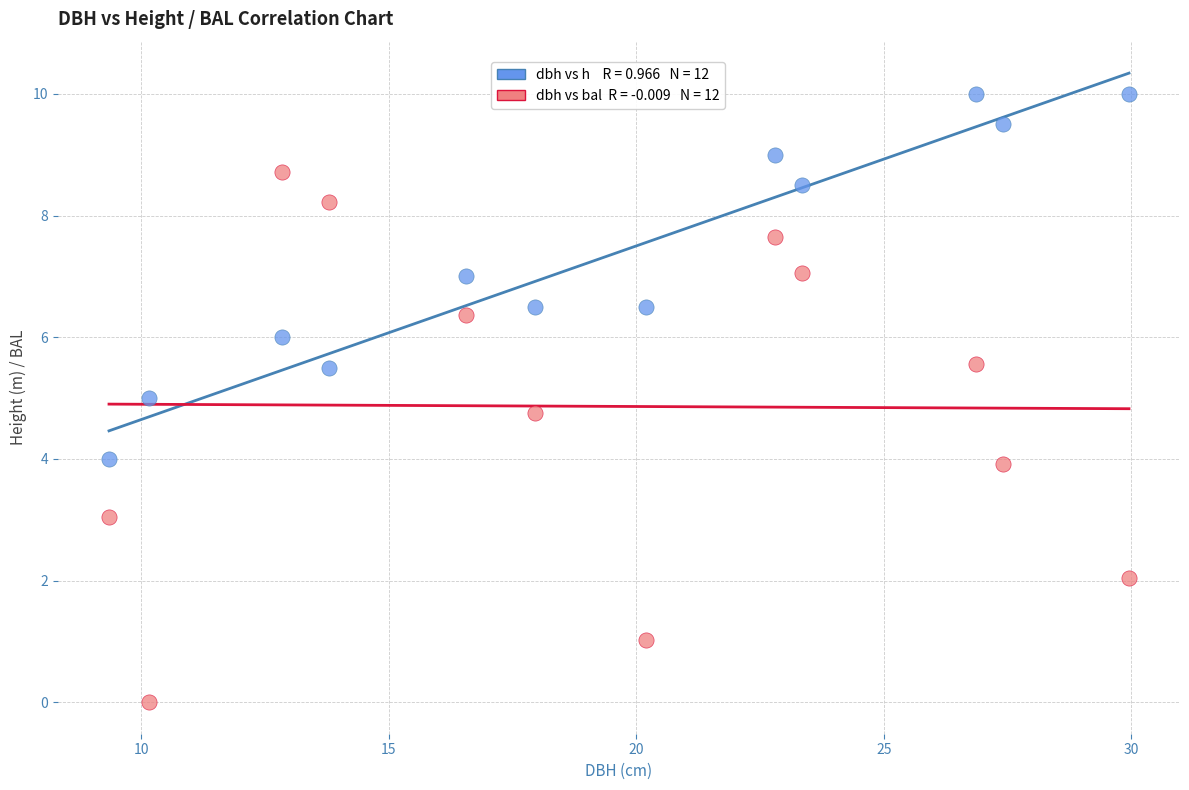

Across all data points, what is the range of X values (max minus min)?

20.6